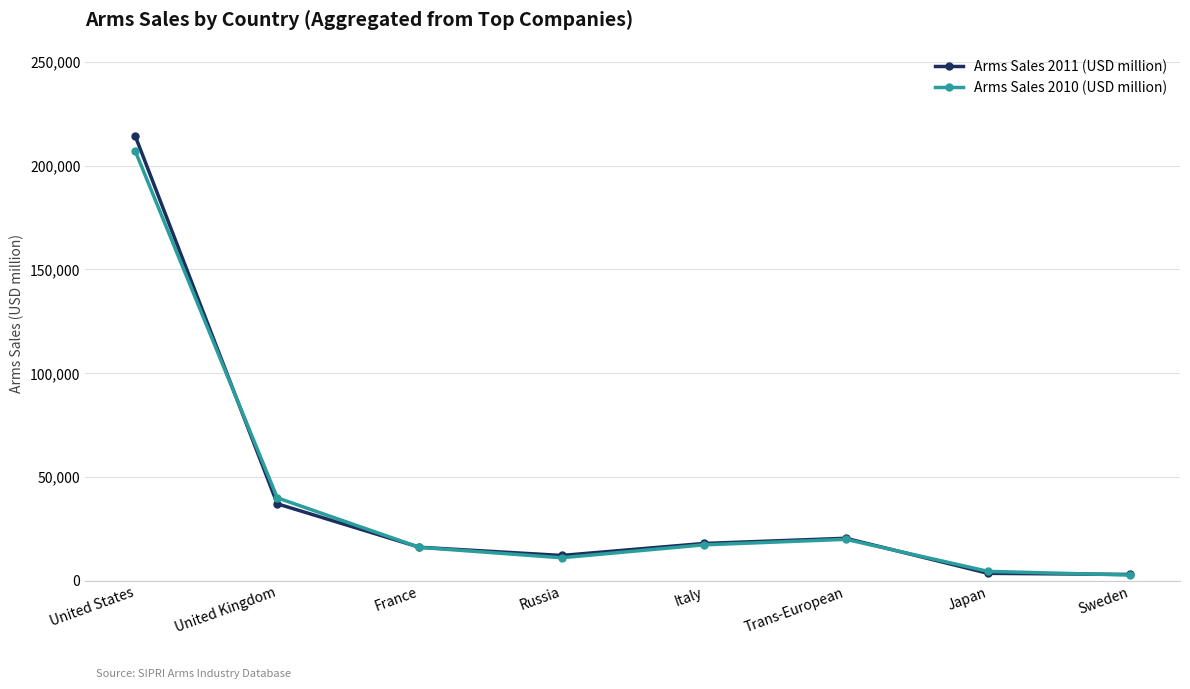

At which category does Arms Sales 2010 (USD million) reach its first local valley?

Russia